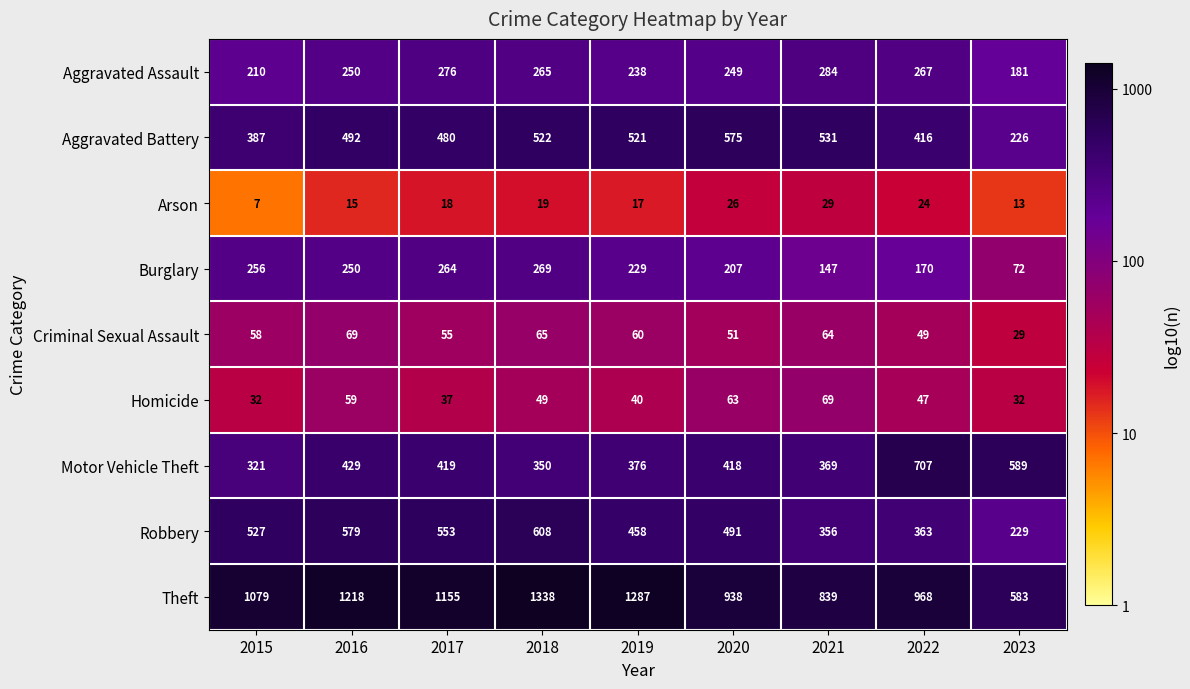

Between 2015 and 2018, which series saw the biggest shift?

Theft